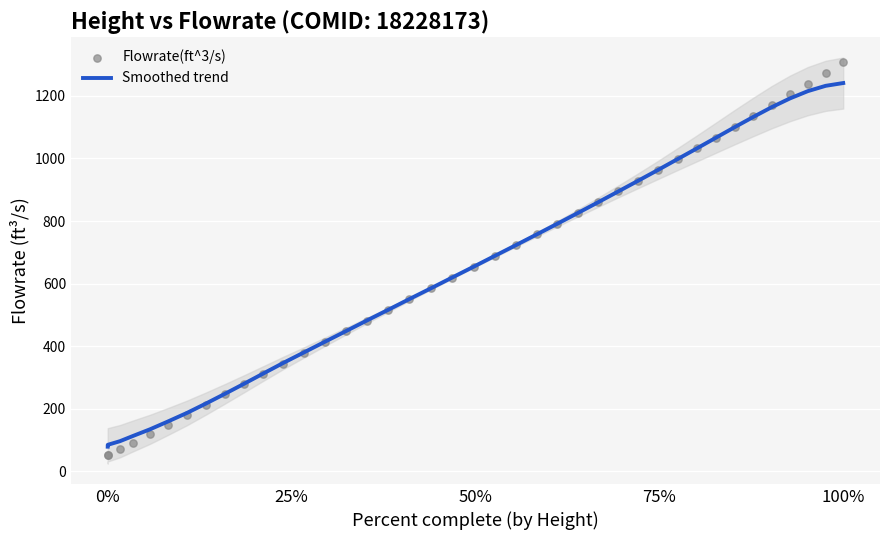

What are all the series names shown in the legend?

Smoothed trend, Flowrate(ft^3/s)